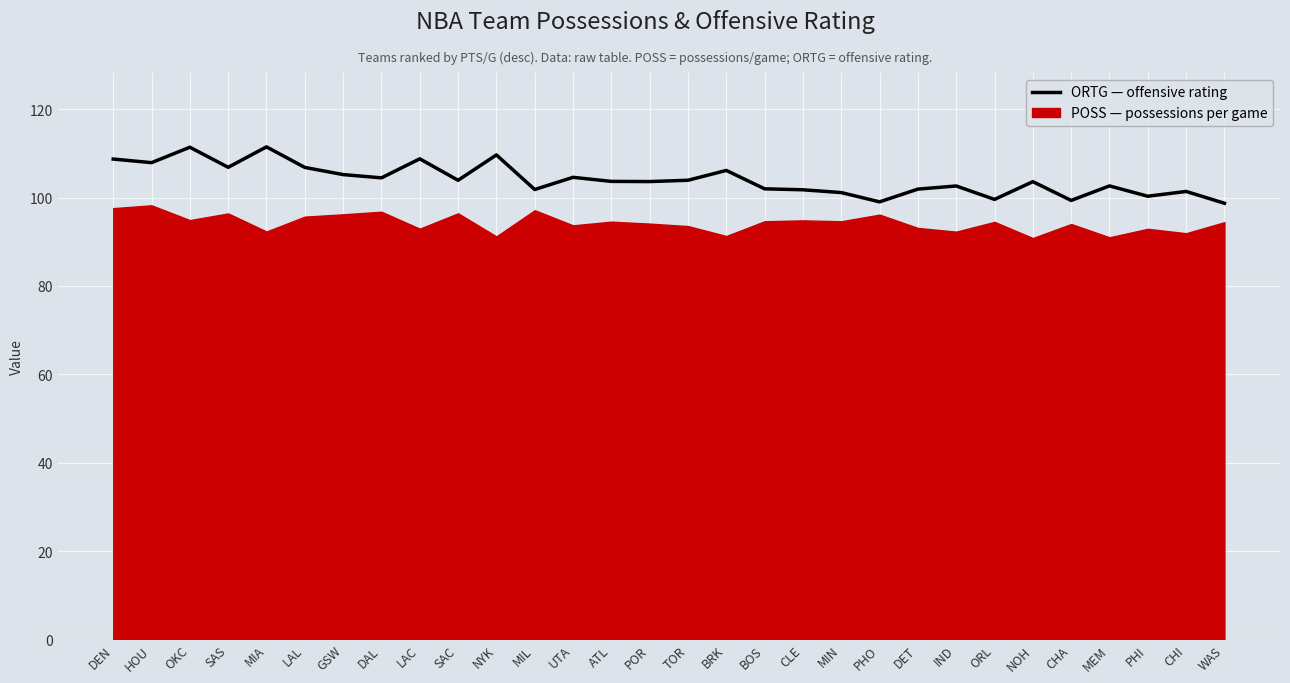

What is the label of the 16th point from the right?

POR